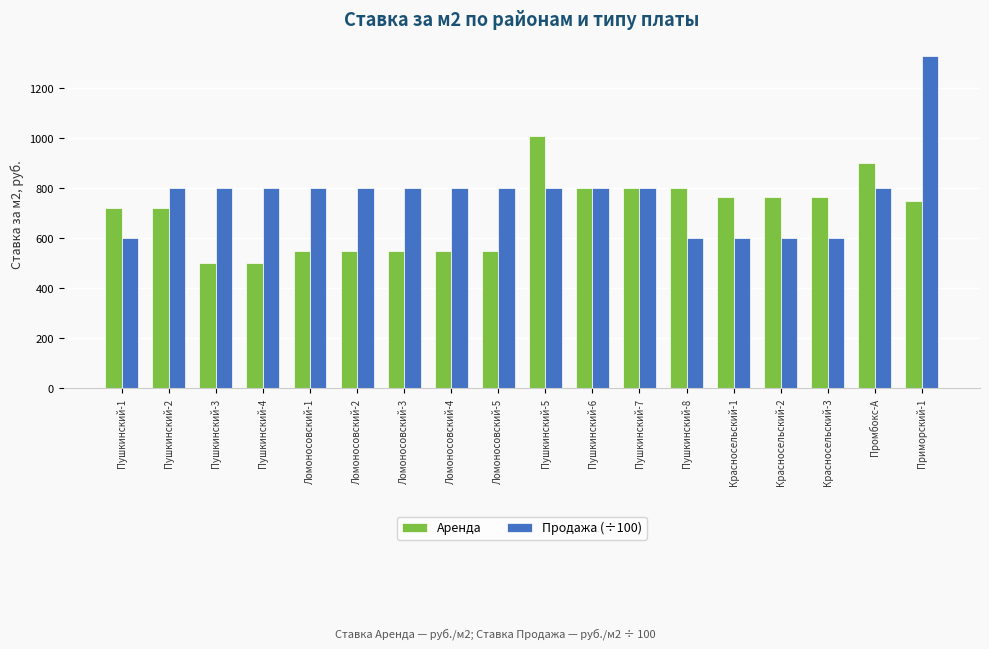

How many groups of bars are there?

18